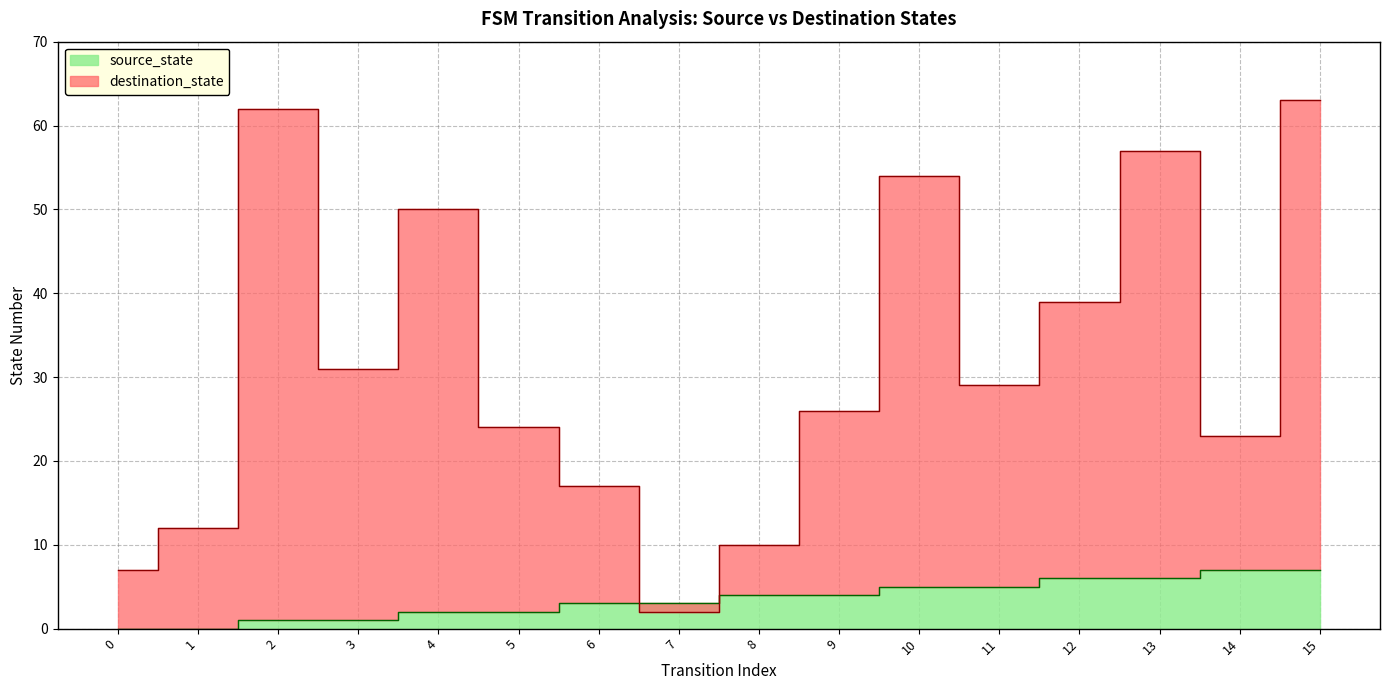

Between which two adjacent categories do destination_state and source_state first intersect?

6 and 7